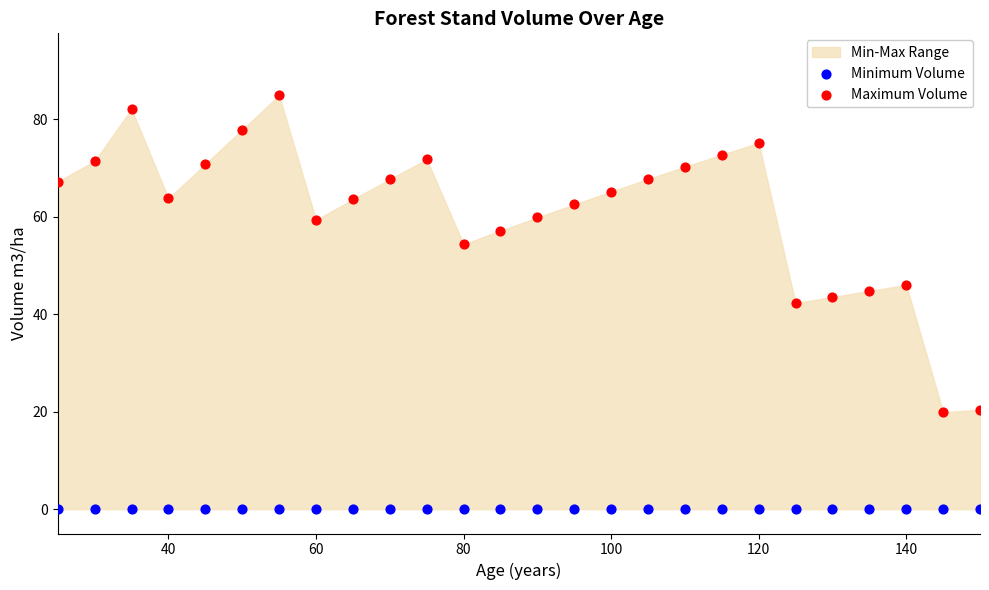

In the Maximum Volume series, what Y value is closest to 52?

54.3